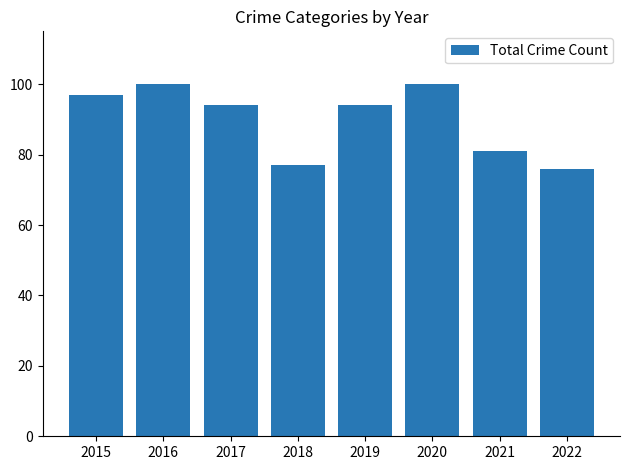

What is the difference between the values at 2019 and 2016?

6